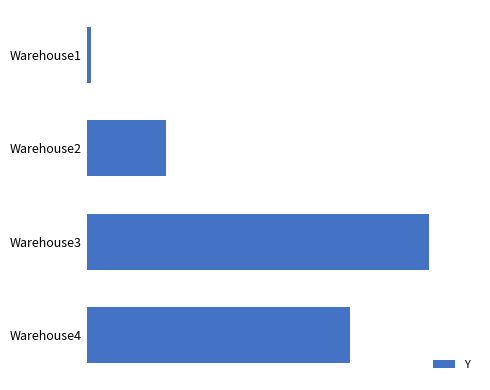

What is the average value?

41